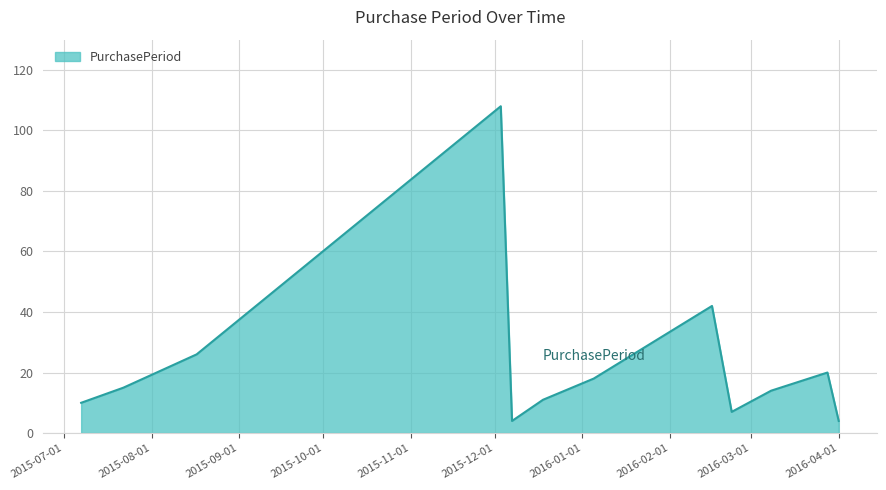

What is the greatest value displayed?

108